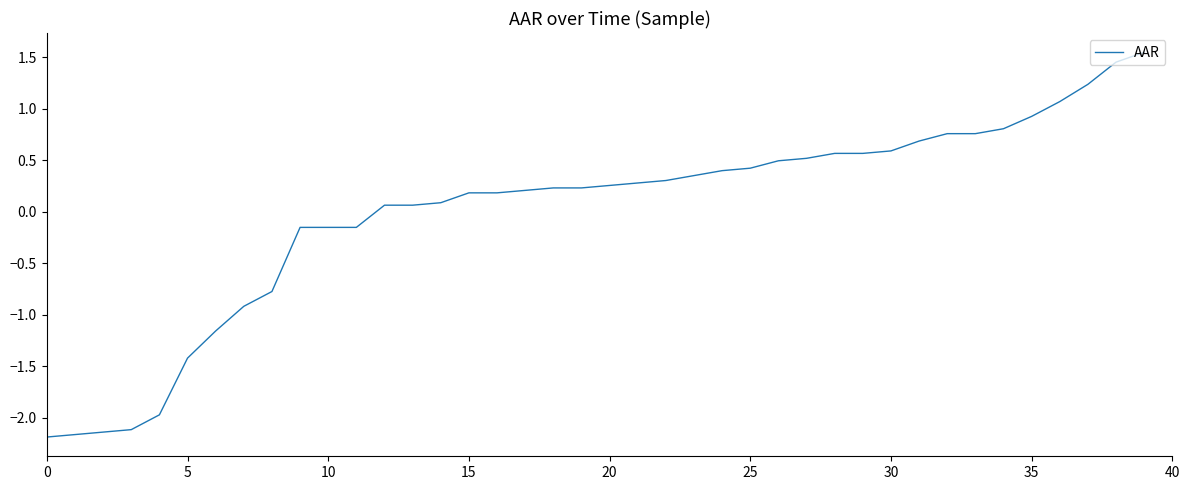

How many lines are shown in the chart?

1